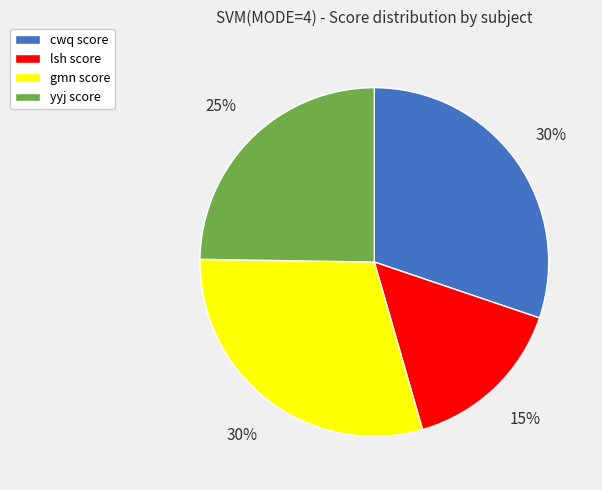

Which slice is the smallest?

lsh